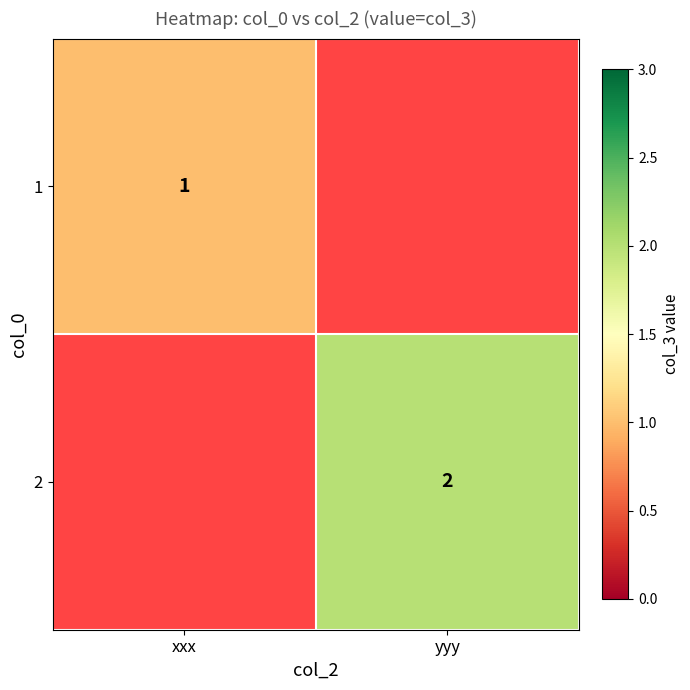

The 2 series shows 0.6 at yyy. True or false?

False